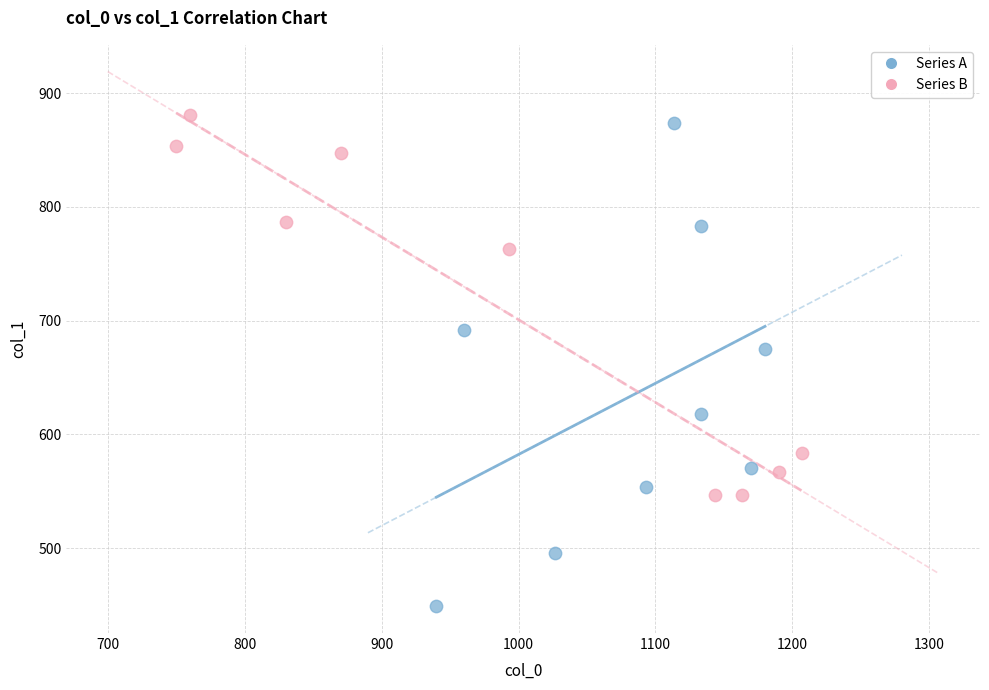

Which series reaches the minimum Y coordinate?

Series A